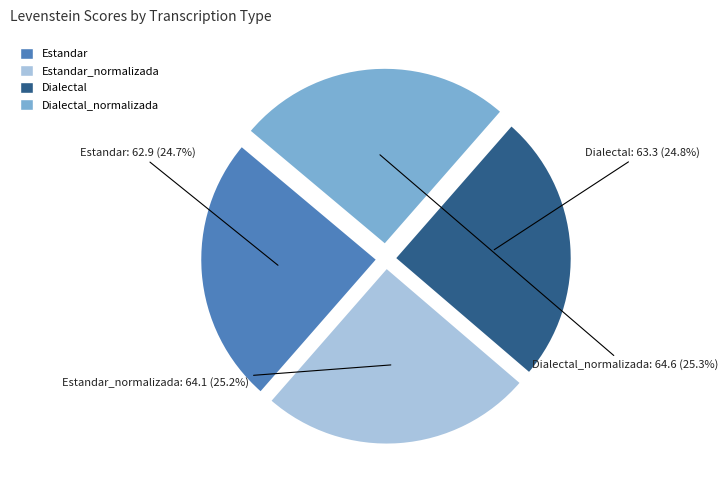

To the nearest percent, what portion does Estandar_normalizada represent?

25%